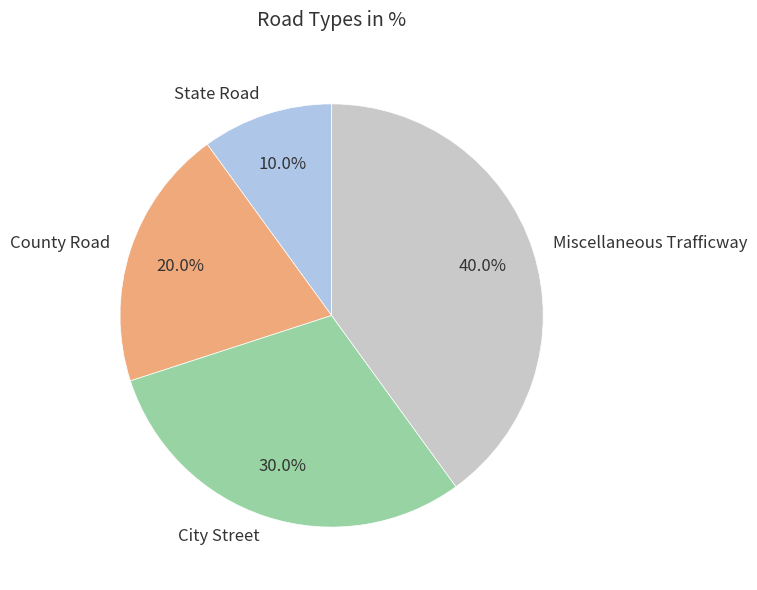

Which slice is the smallest?

State Road